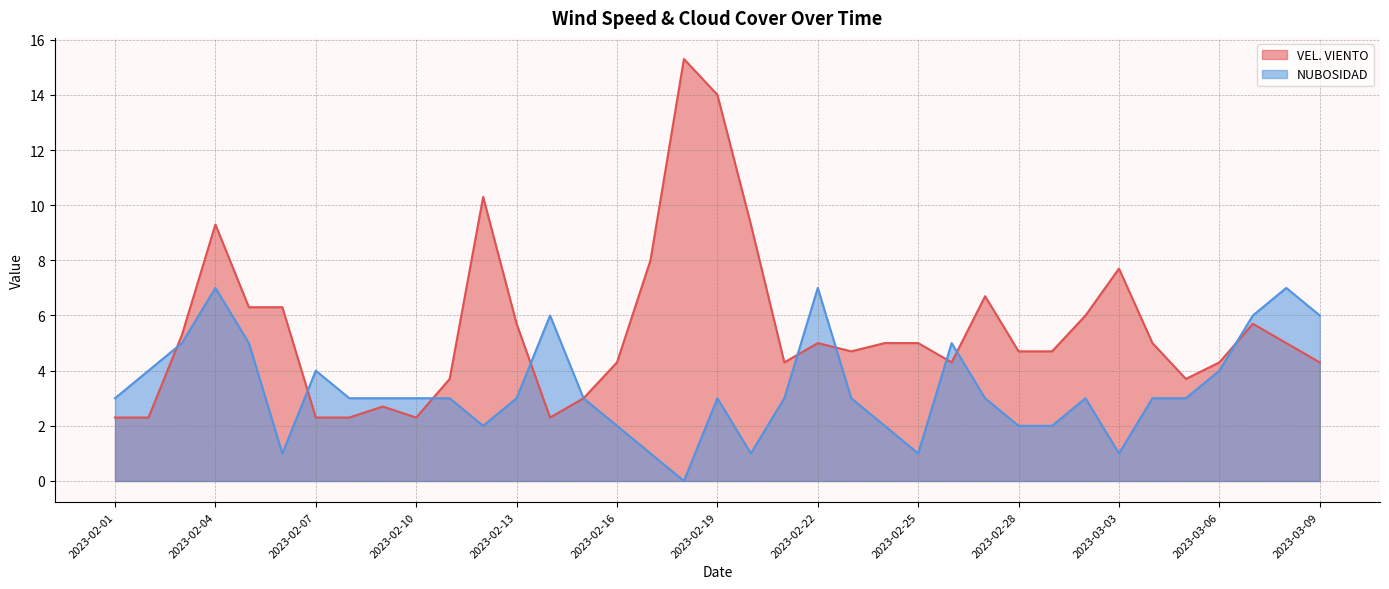

Where is the first local maximum for VEL. VIENTO?

2023-02-04